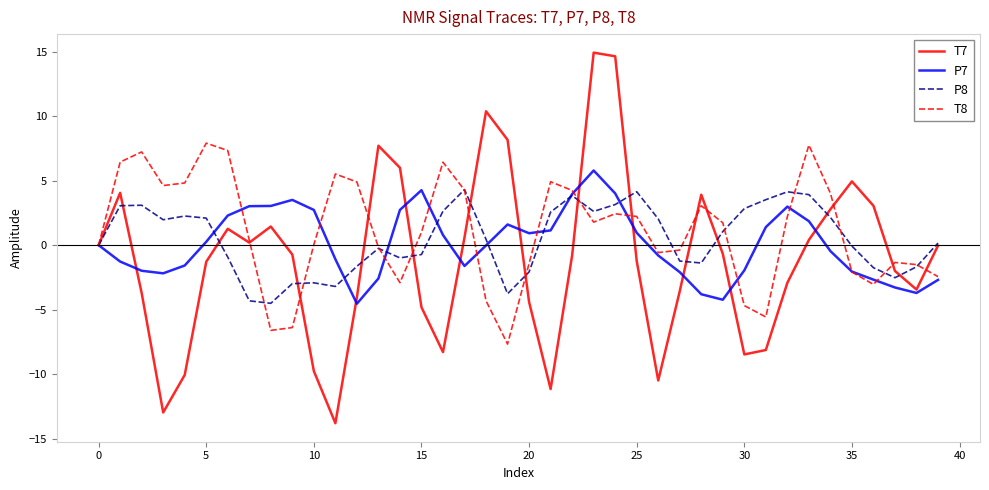

Which series has the widest spread of values?

T7